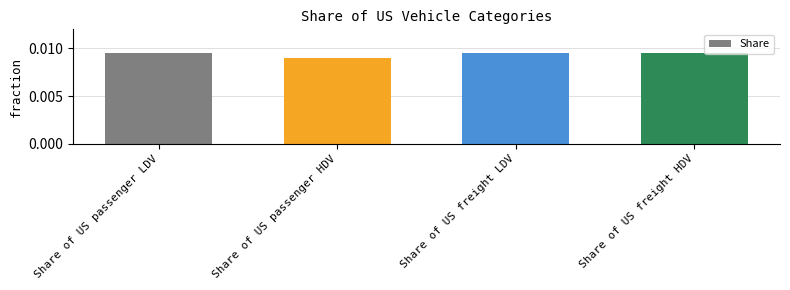

What position from the right is Share of US freight LDV?

2